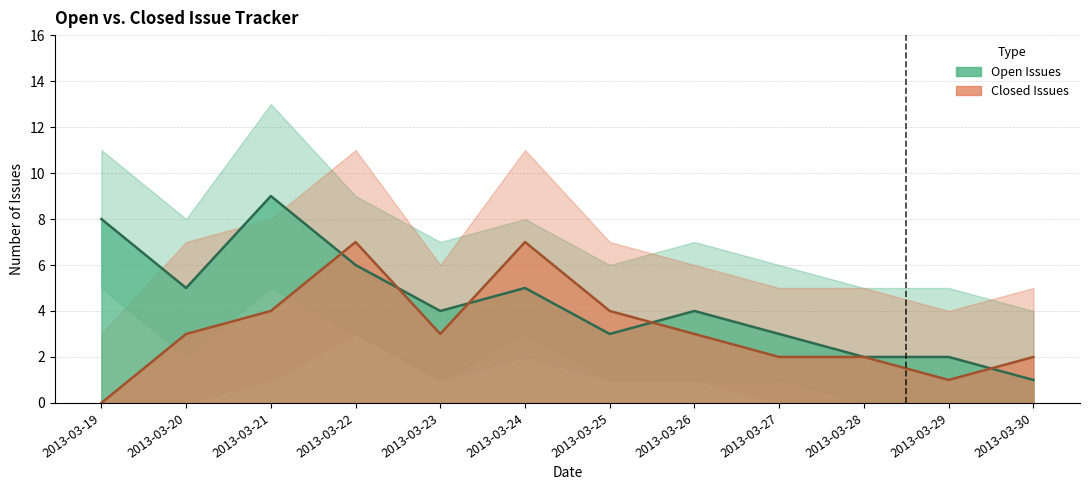

Which series has the widest spread of values?

Open Issues